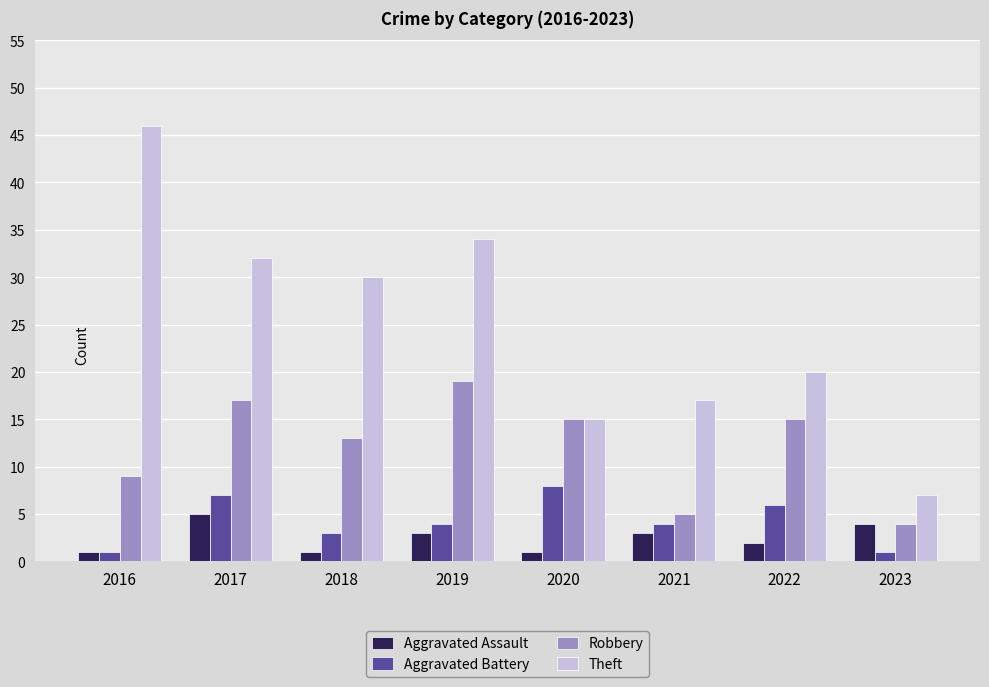

Is the value of Theft at 2018 greater than the value of Robbery at 2017?

Yes